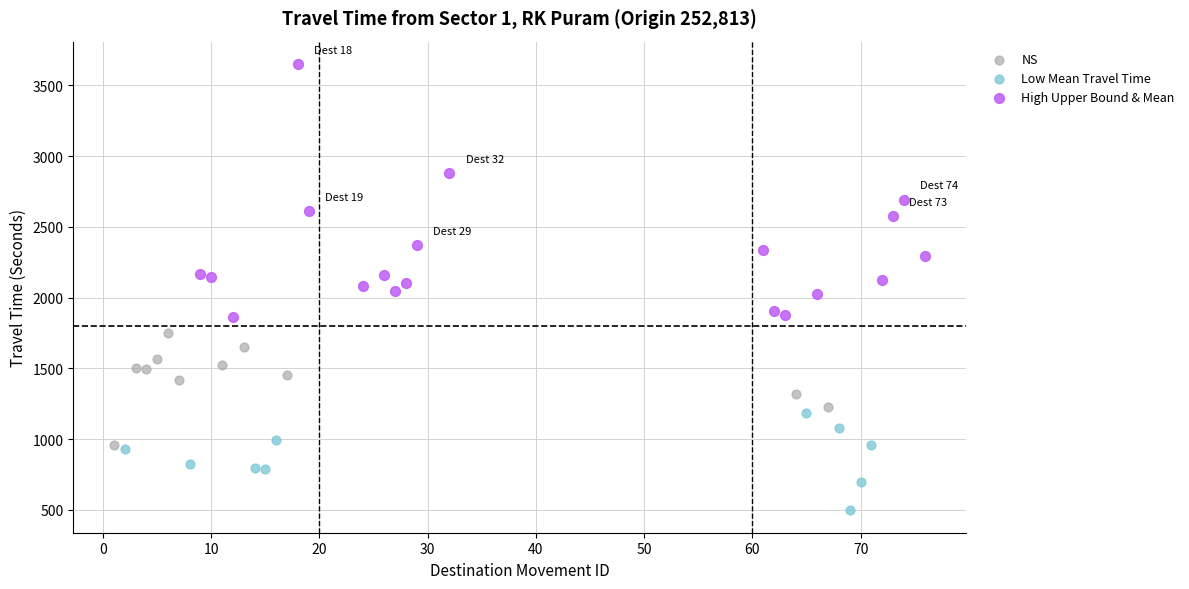

What are all the series names shown in the legend?

NS, Low Mean Travel Time, High Upper Bound & Mean